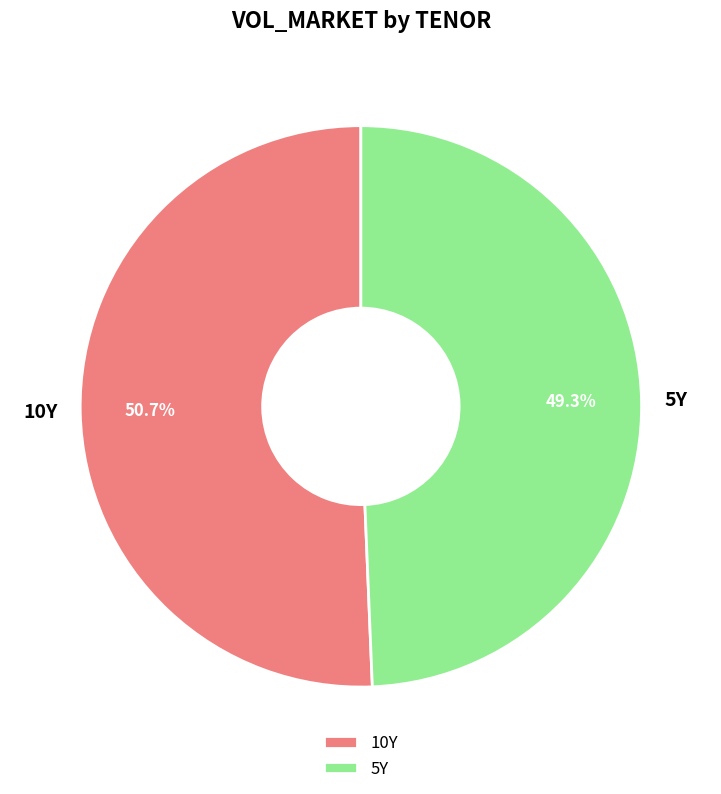

How many slices are in this pie chart?

2